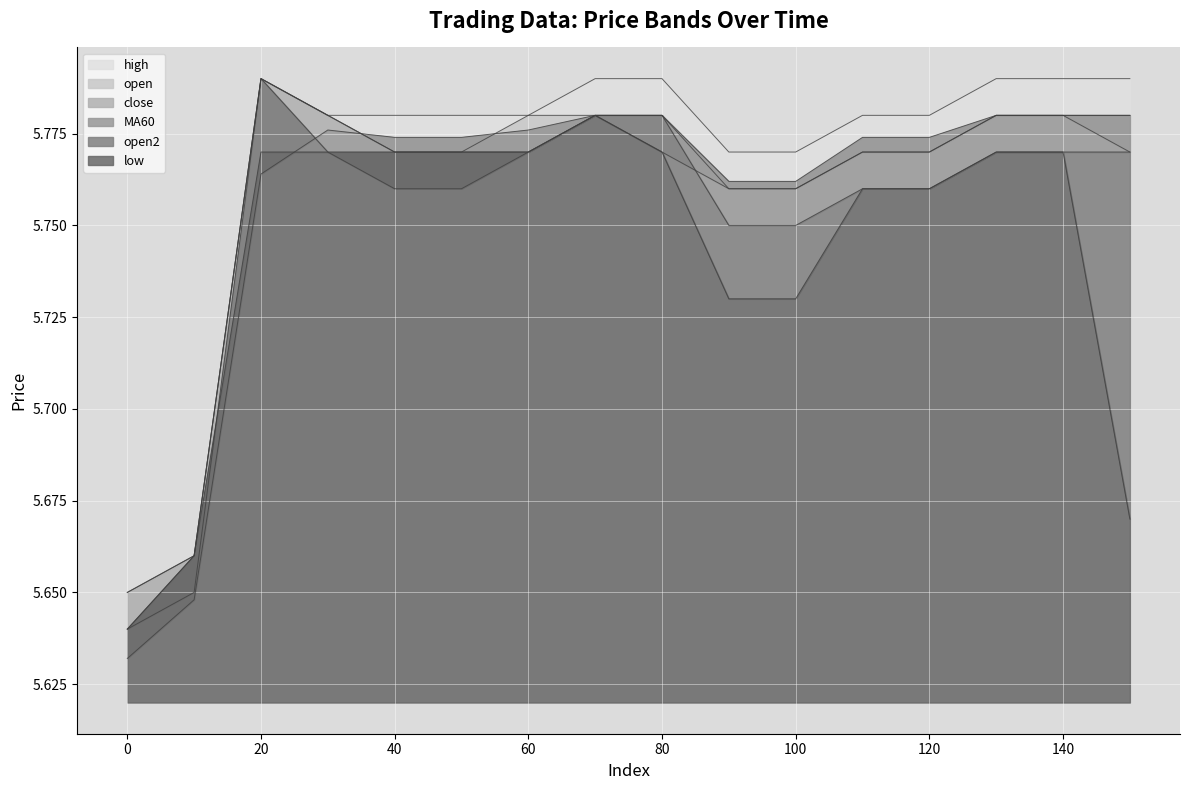

What are all the series names shown in the legend?

high, open, close, MA60, open2, low